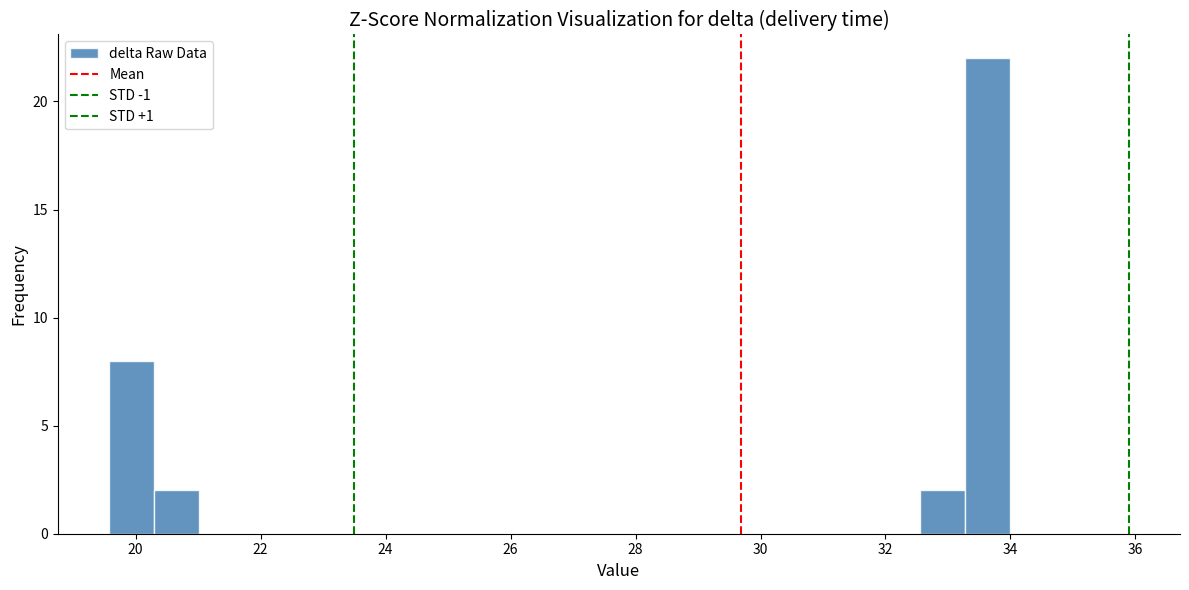

Around what value on the x-axis is the tallest bar? Give the approximate position of its centre, as read against the axis.

33.6